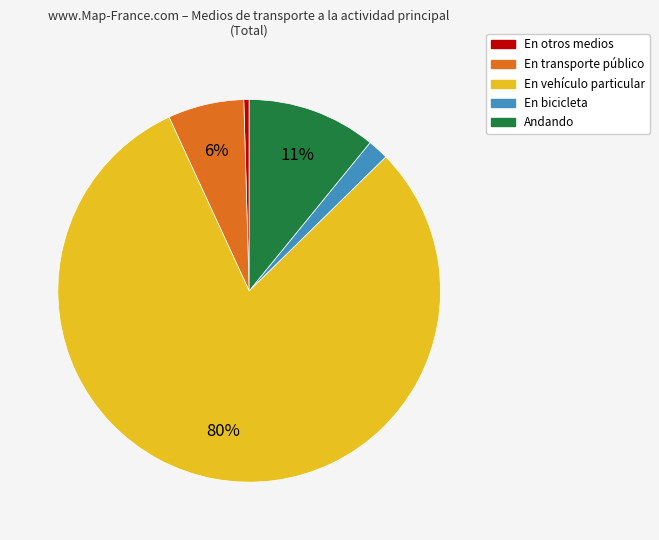

Does Andando represent more than half of the total?

No